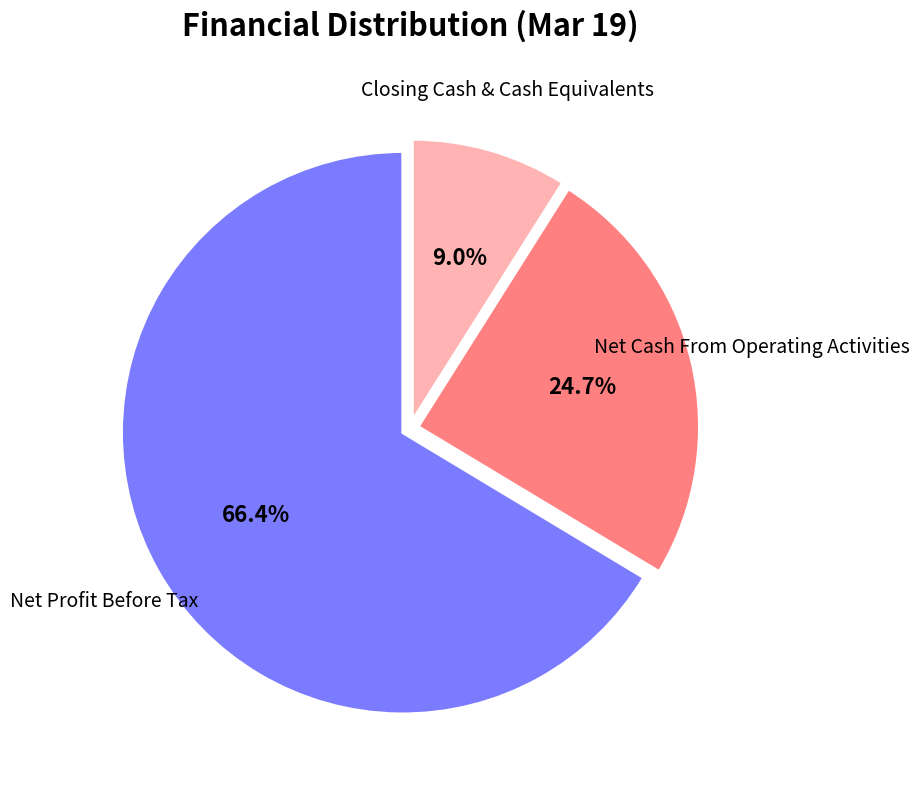

Does any single category account for the majority?

Yes